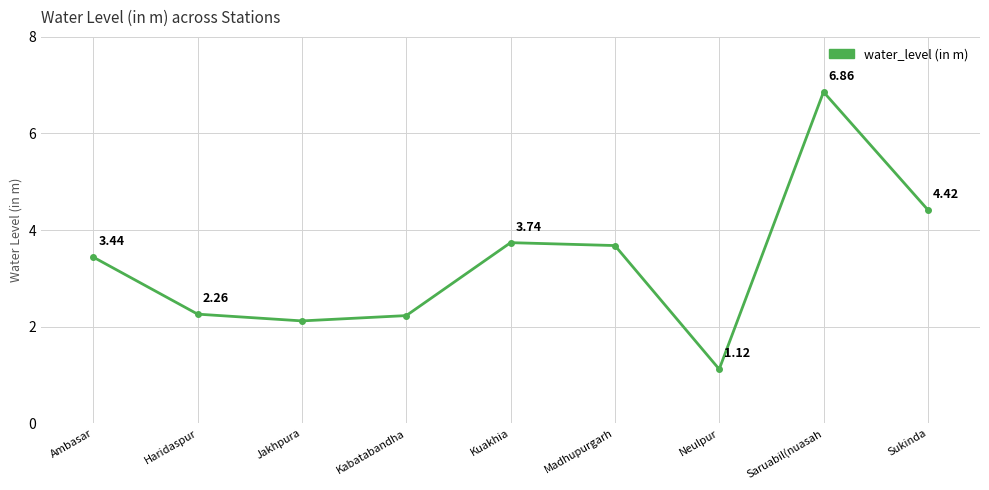

Which category has the highest value across all series?

Saruabil(nuasah